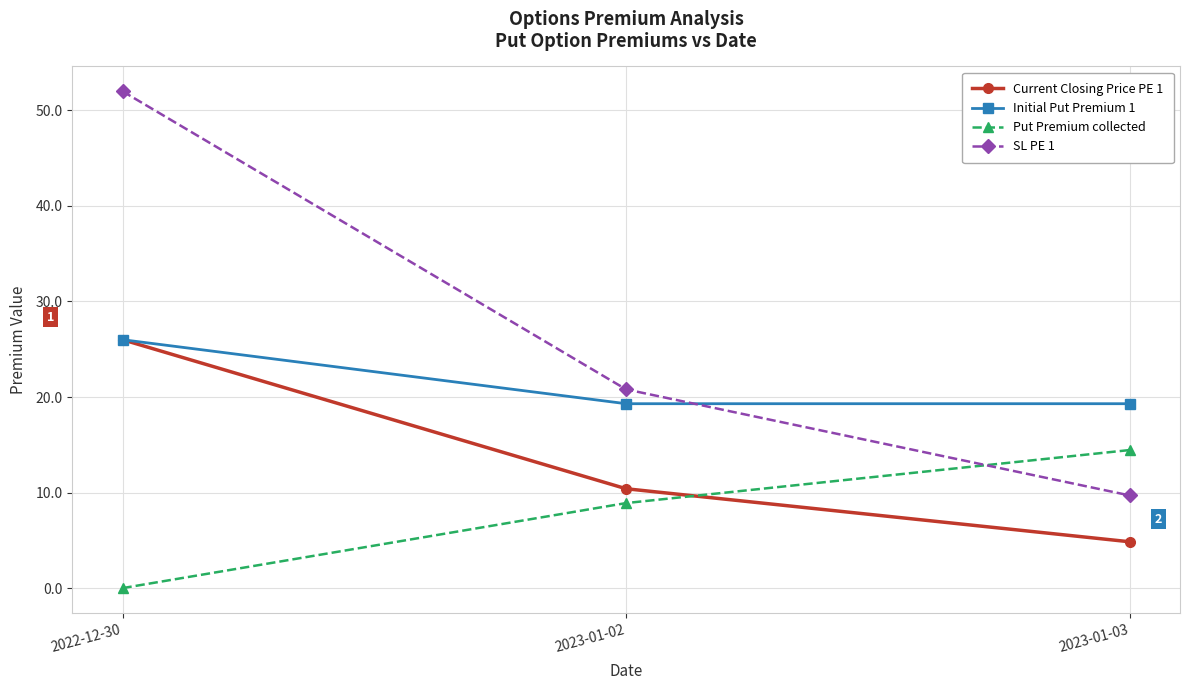

How many series are shown in this chart?

4